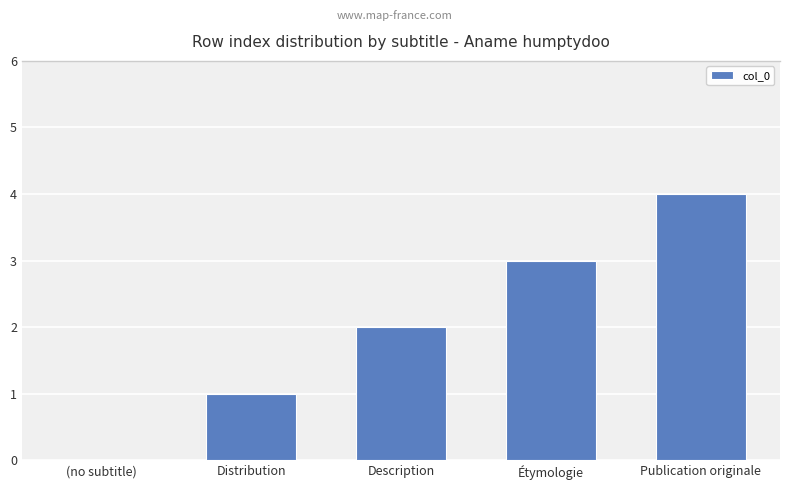

Is it true that the value at Publication originale is 4?

True